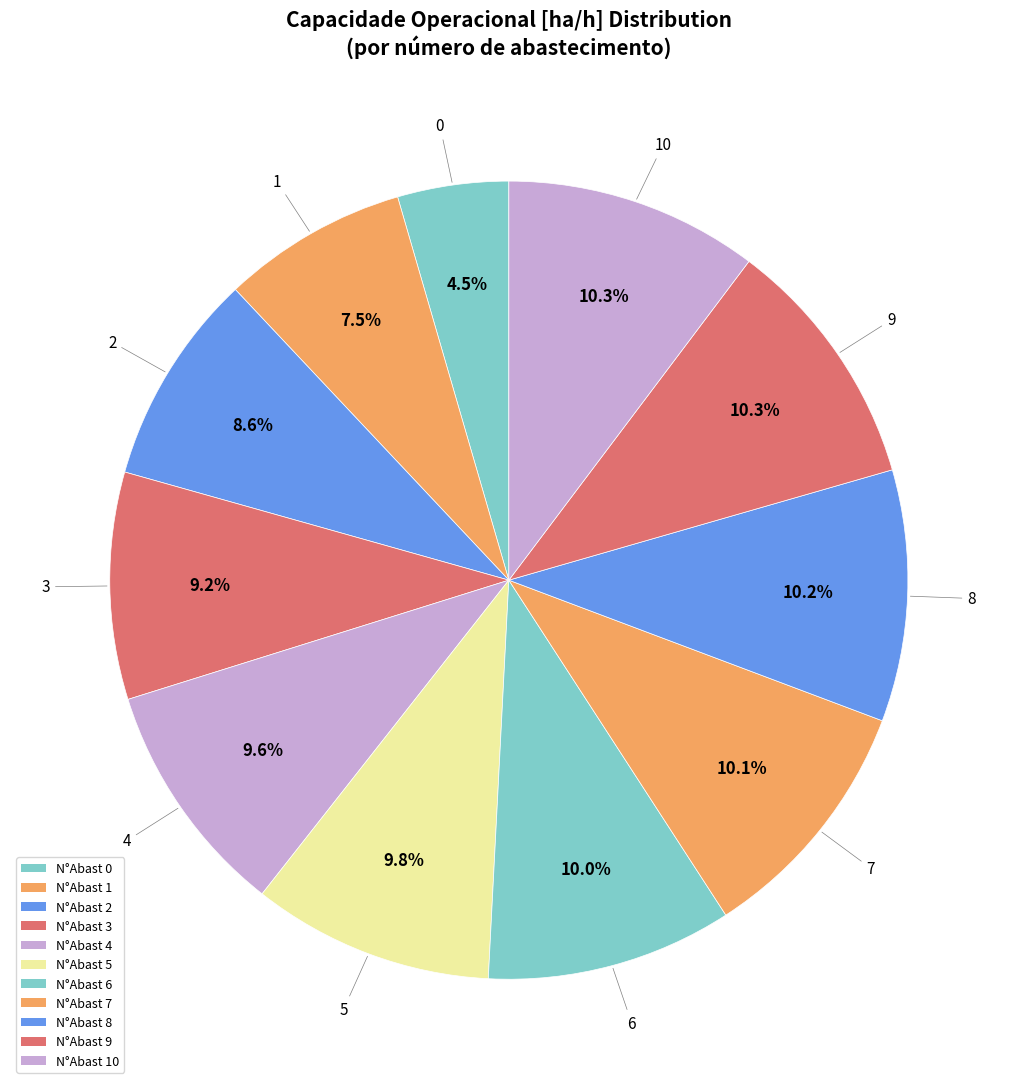

Does any single category account for the majority?

No